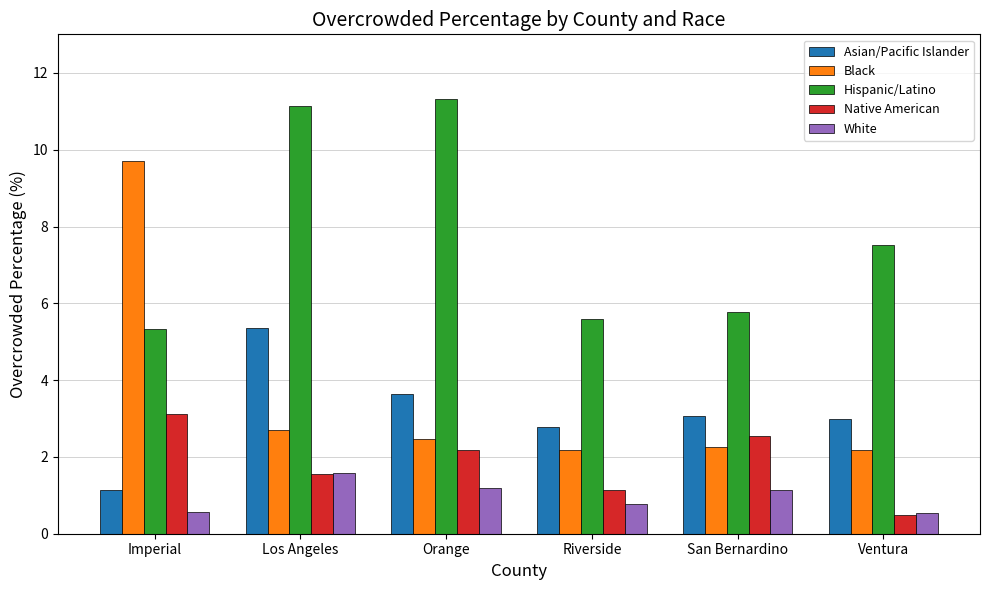

Which series has the largest range (max minus min)?

Black